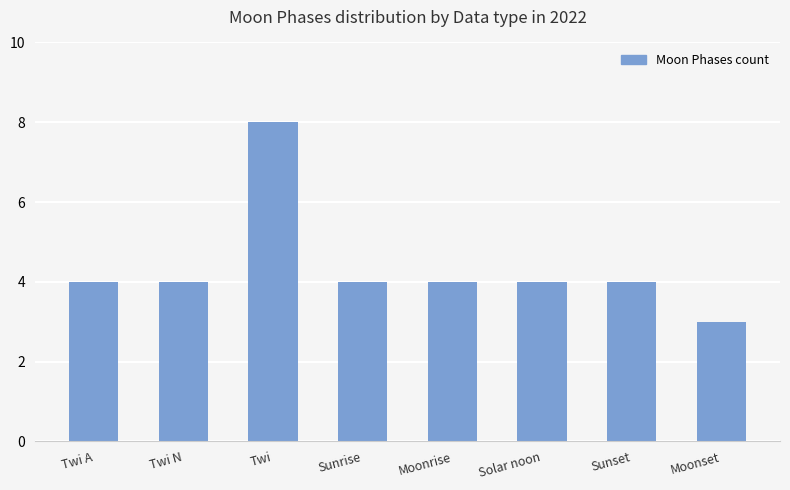

True or false: the data shows 2 at Twi A.

False